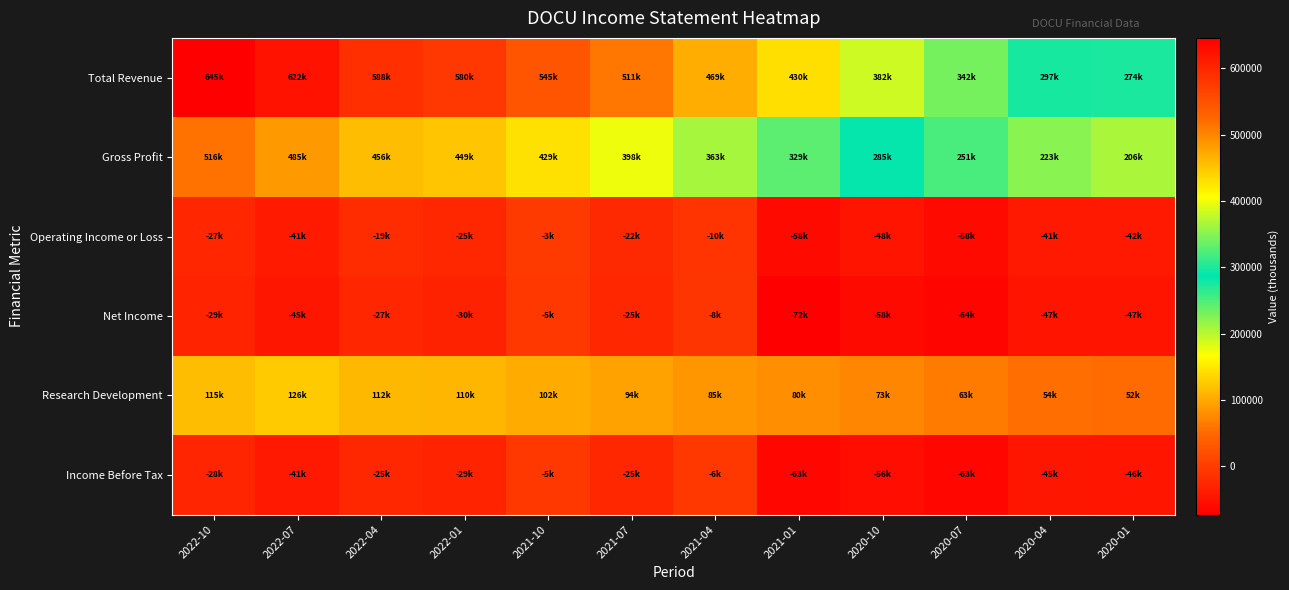

At how many categories does at least one series exceed 254137?

12